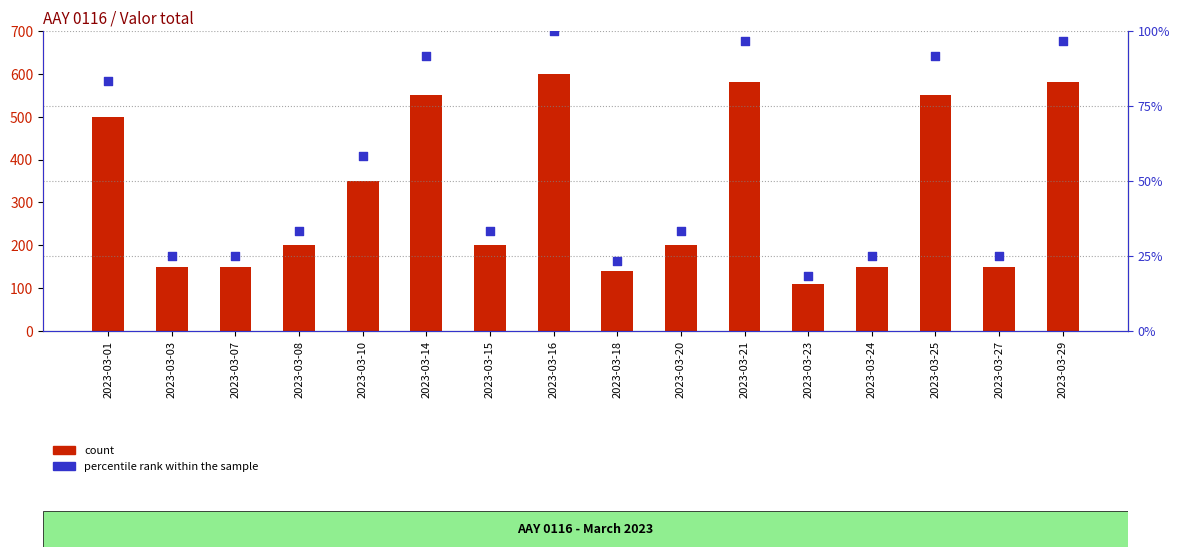

Is the value of count at 2023-03-20 greater than the value of percentile rank within the sample at 2023-03-20?

Yes